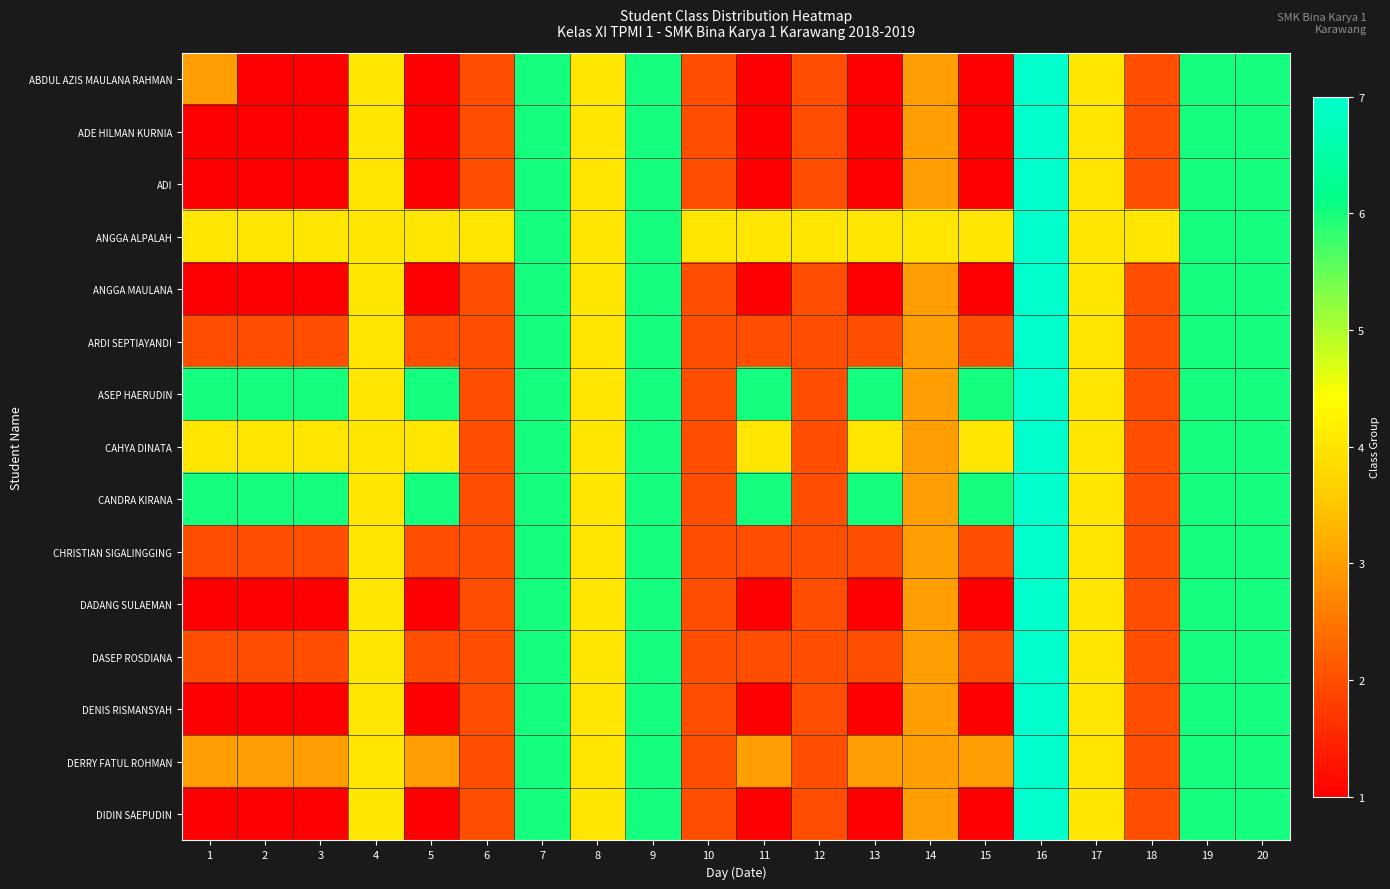

At how many categories does at least one series exceed 5?

12